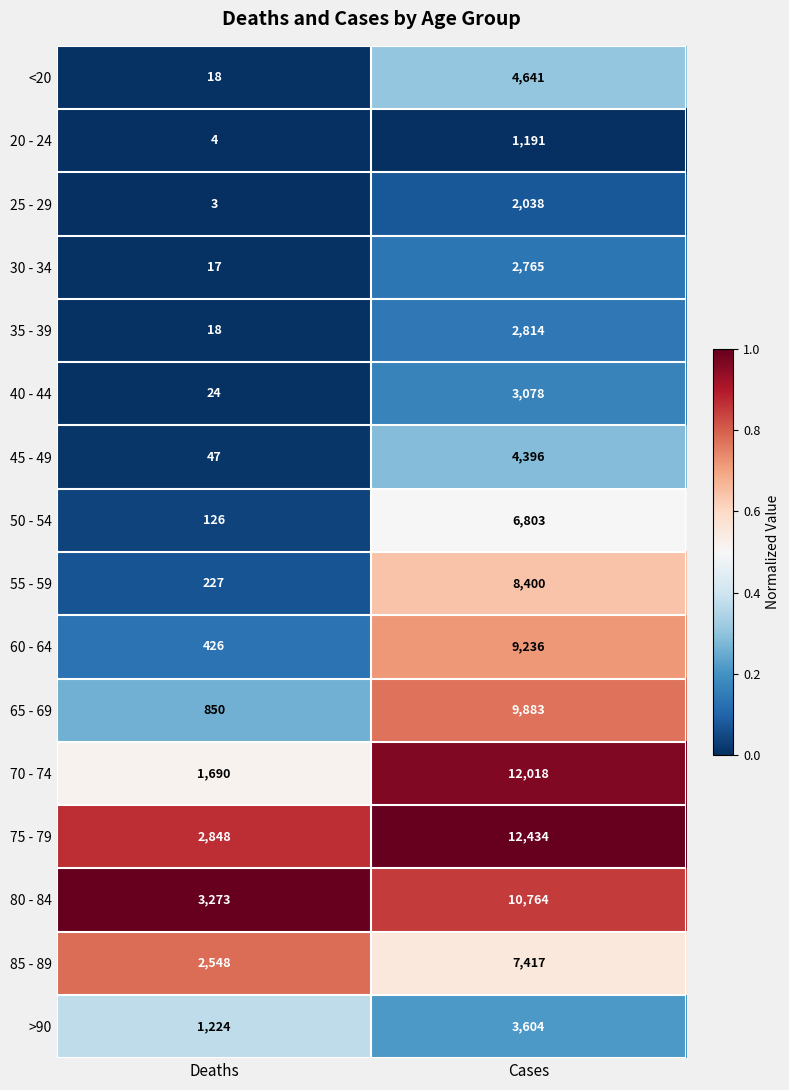

Which series has the widest spread of values?

70 - 74